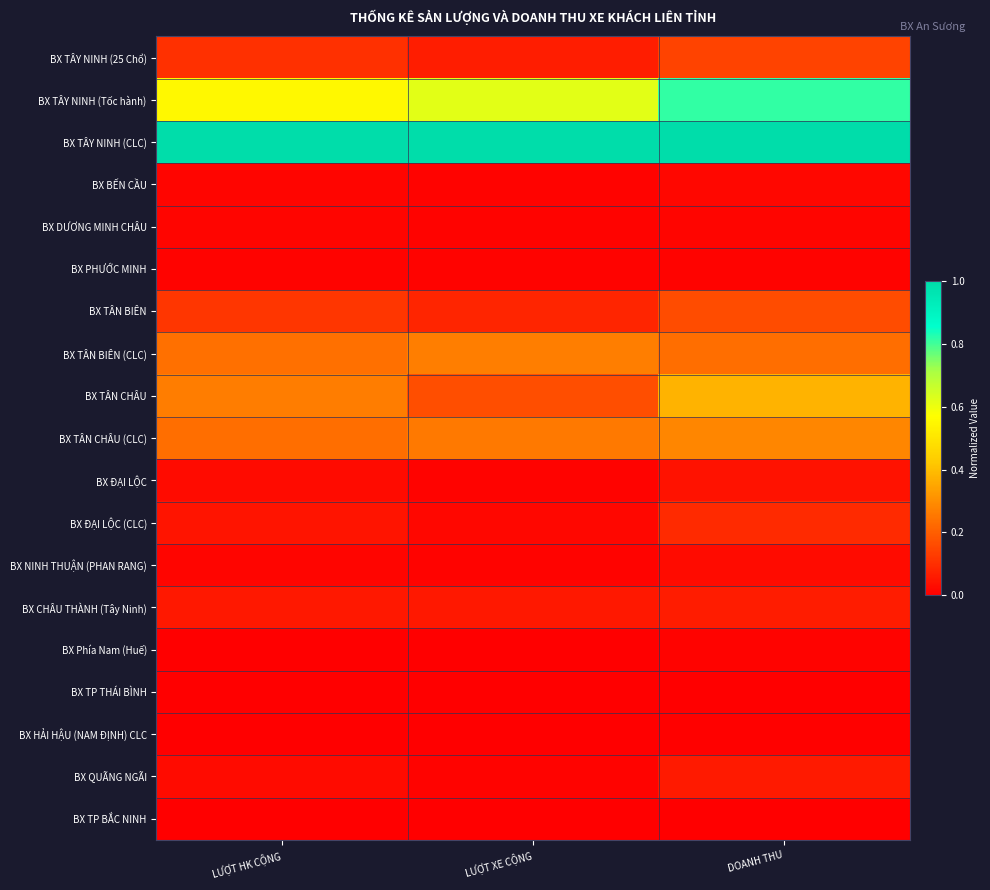

Between LƯỢT HK CỘNG and LƯỢT XE CỘNG, which series saw the biggest shift?

BX TÂN CHÂU